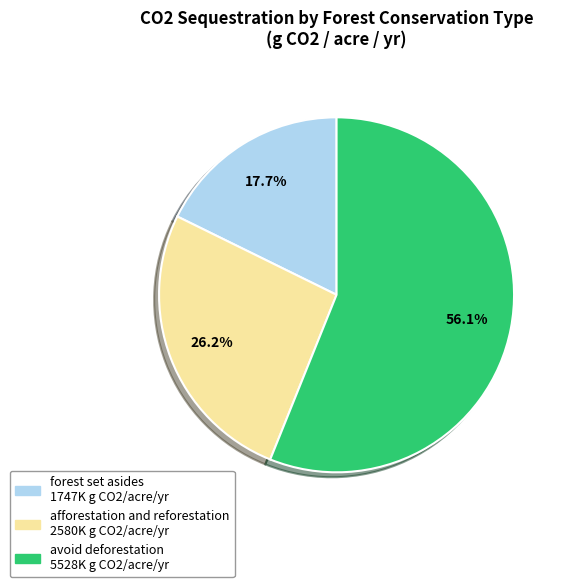

Is there a majority slice in this chart?

Yes